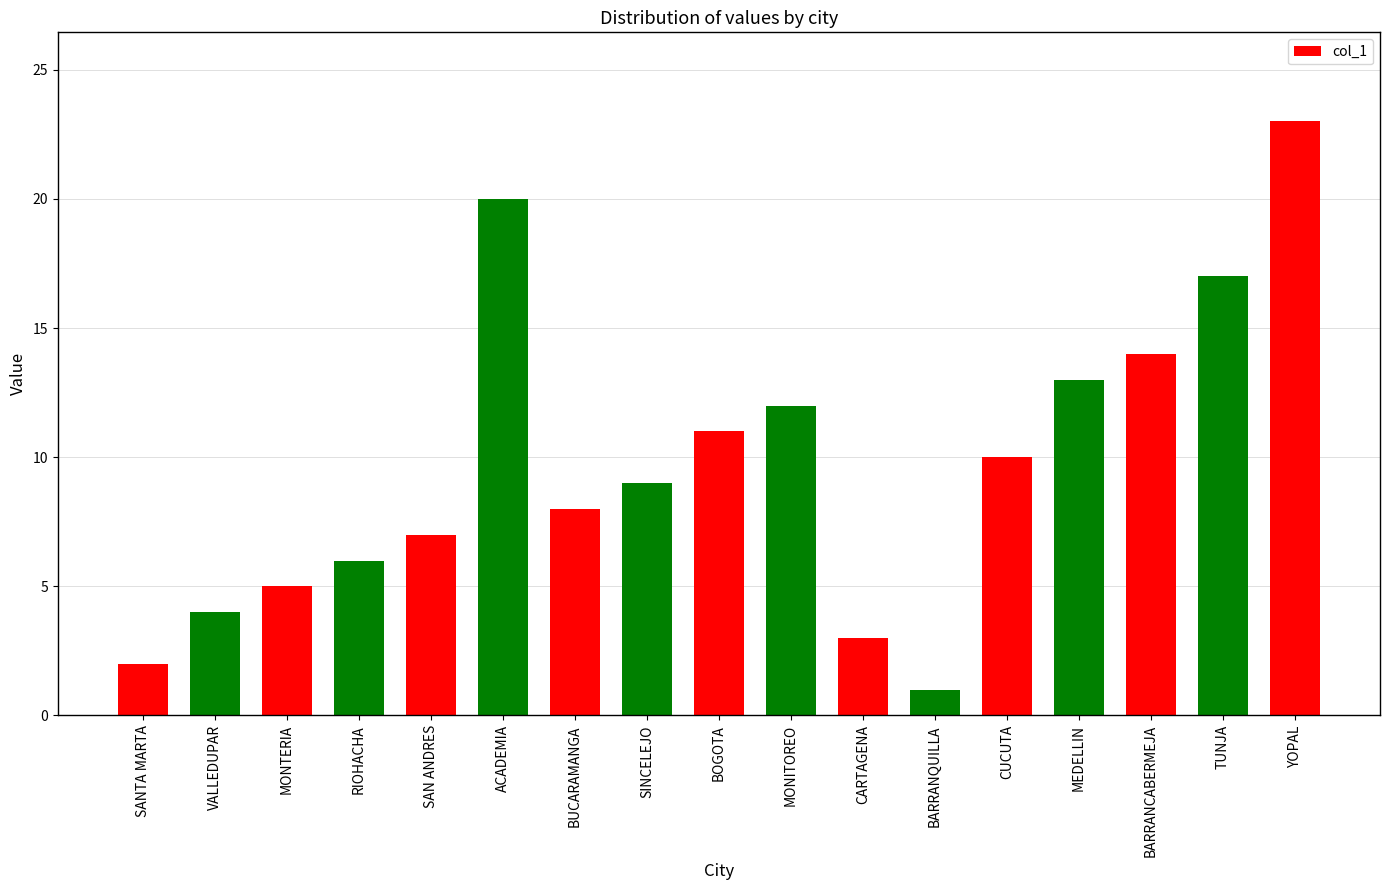

What is the value of the 17th bar from the left?

23